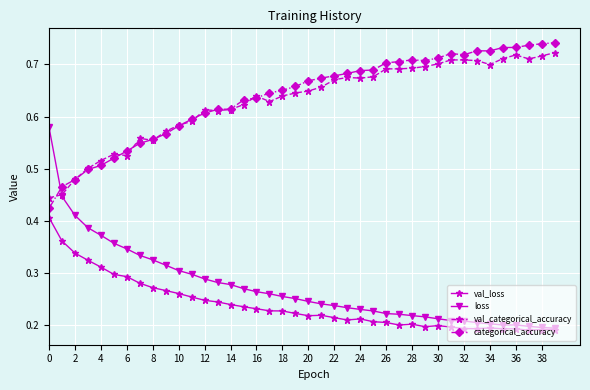

Which series has the largest range (max minus min)?

loss